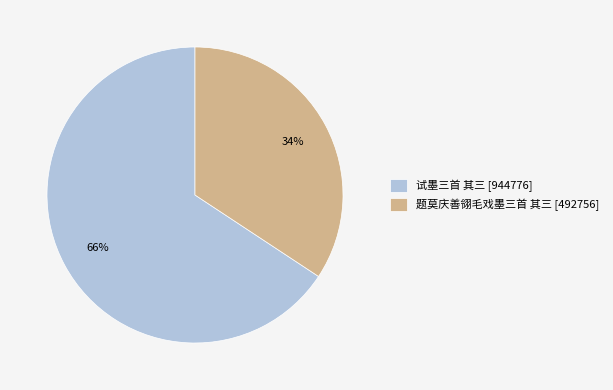

Rank the categories by value from highest to lowest.

试墨三首 其三, 题莫庆善翎毛戏墨三首 其三